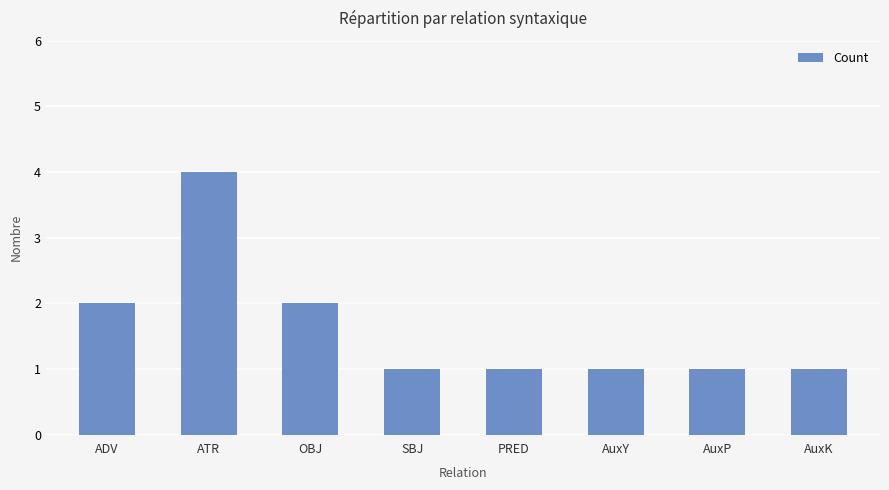

True or false: the data shows 6 at ATR.

False